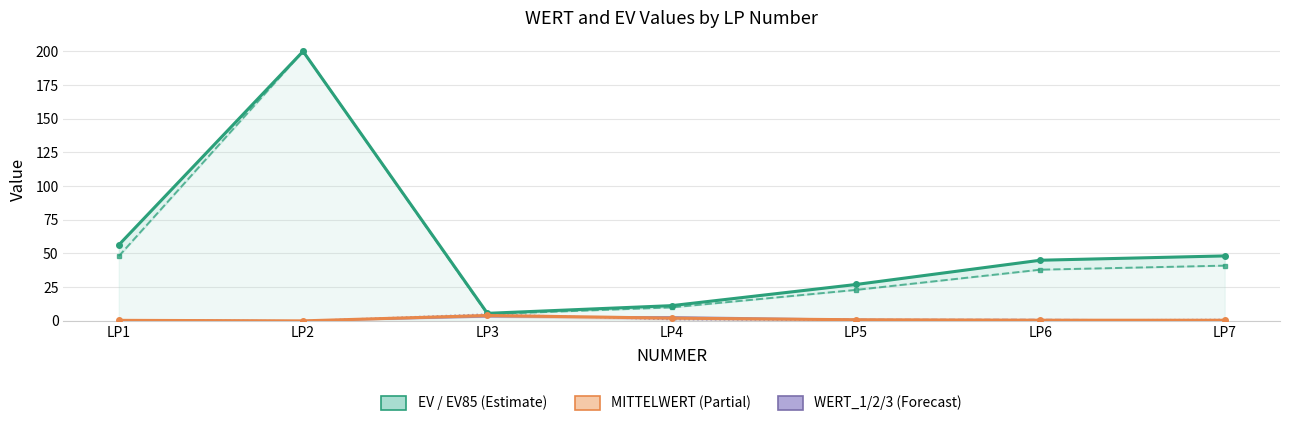

Is the value of WERT_3 at LP3 greater than the value of EV85 at LP4?

No